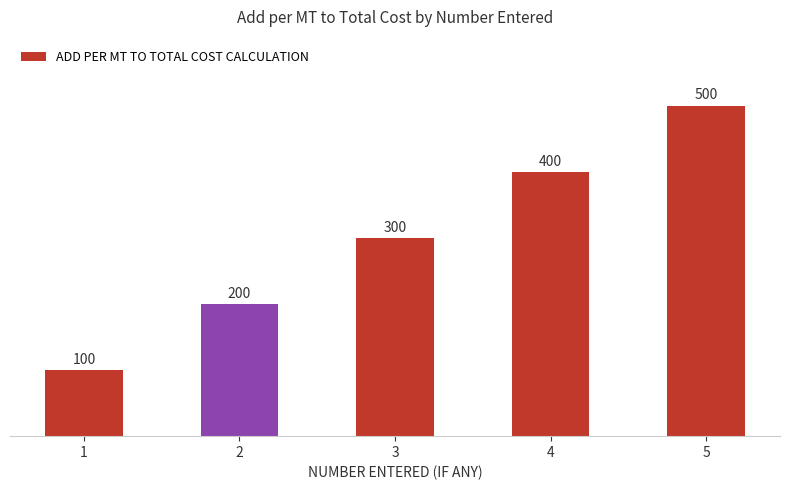

How many categories are shown in the chart?

5